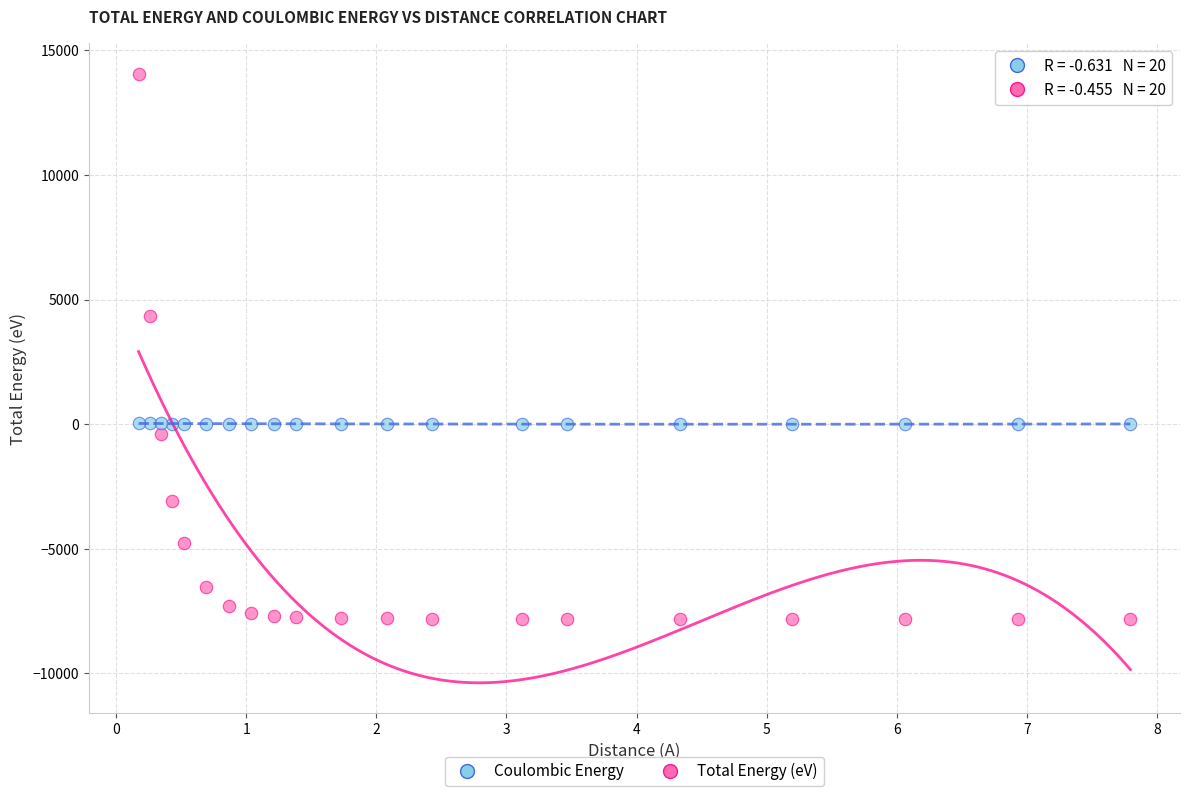

Which series has the widest spread of Y values?

Total Energy (eV)